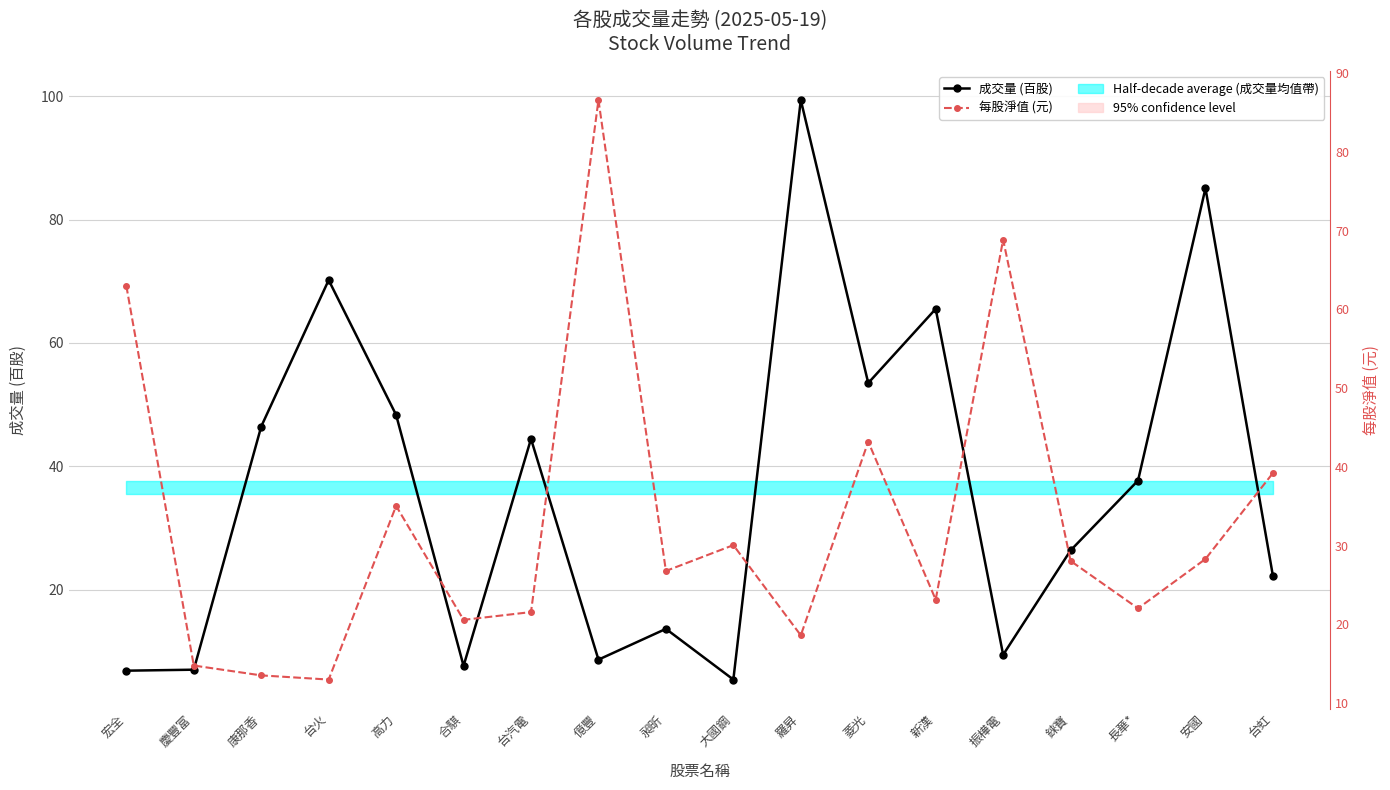

Which series changed the most between 合騏 and 昶昕?

每股淨值 (元)